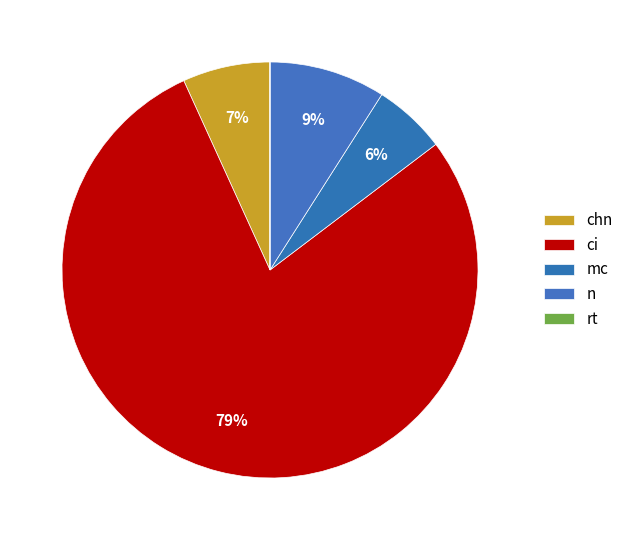

The n slice represents 9% of the pie. True or false?

True